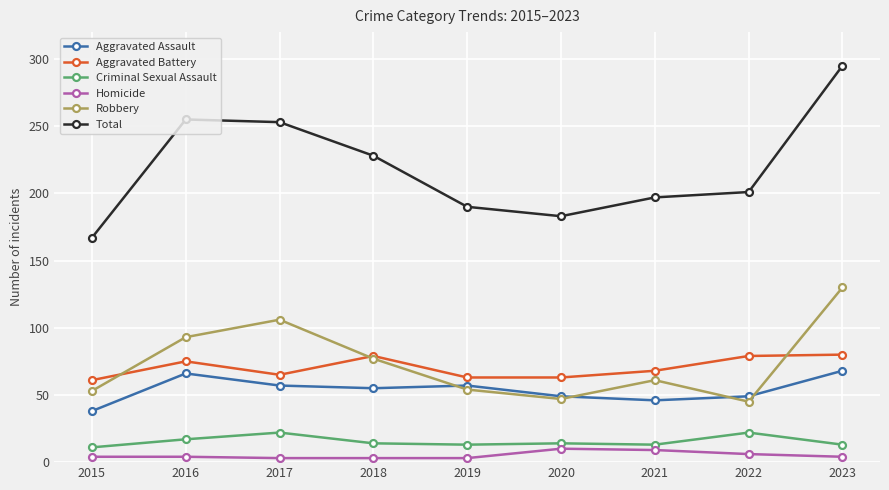

What is the total value across all series at 2023?

590